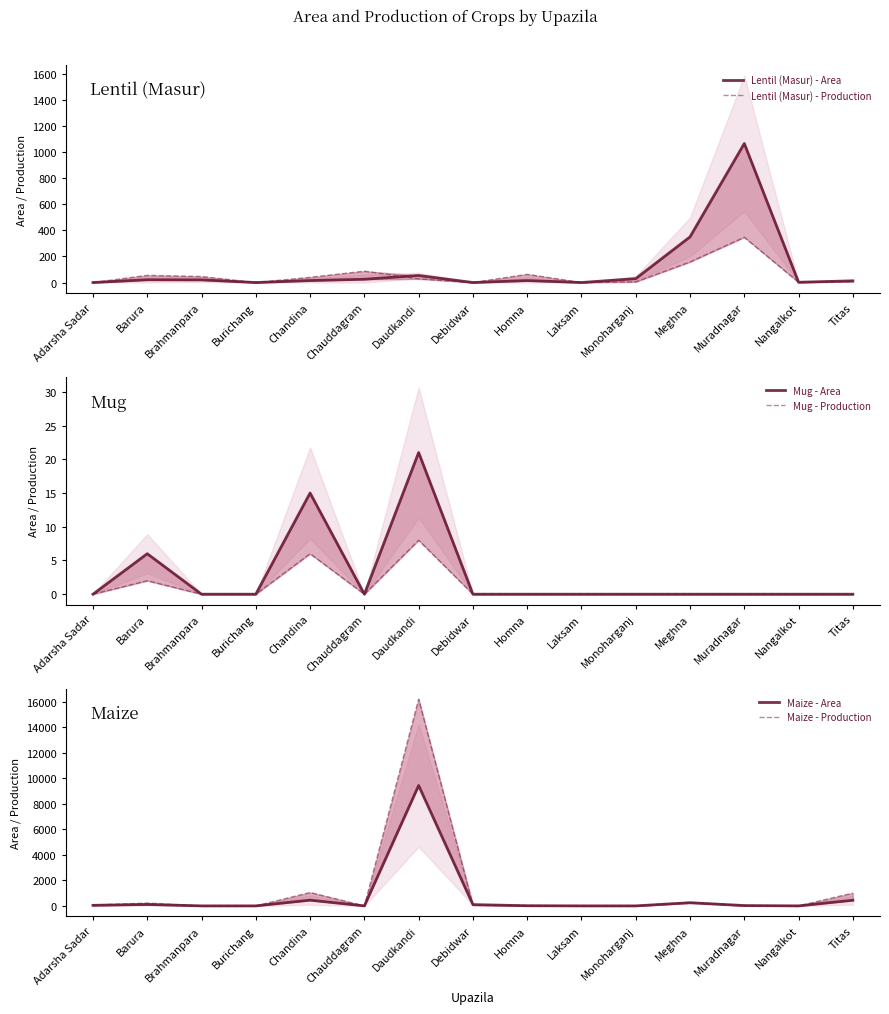

Which series has the largest range (max minus min)?

Maize - Production